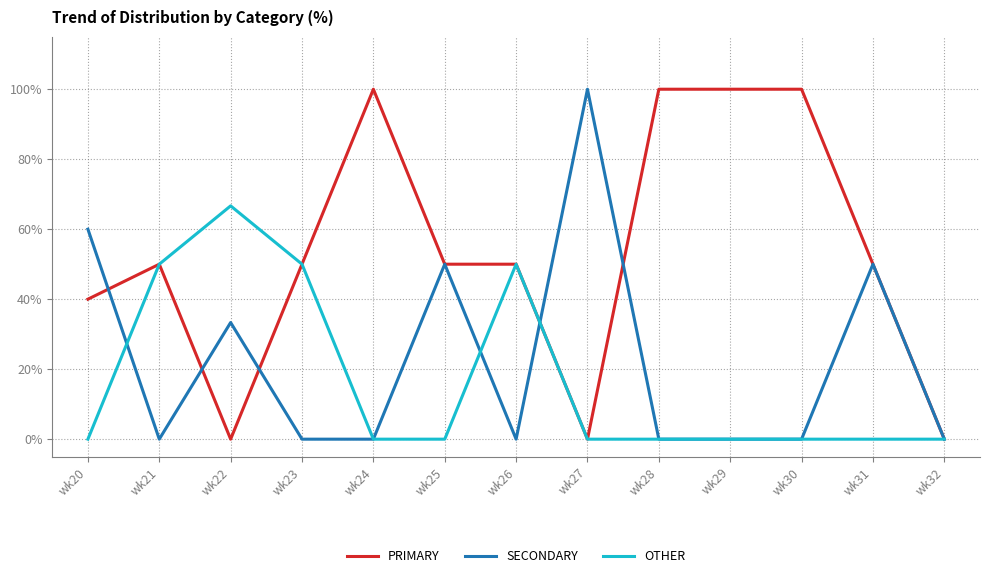

Reading left to right, extract all data points from this chart.

PRIMARY: wk20=40.0	wk21=50.0	wk22=0.0	wk23=50.0	wk24=100.0	wk25=50.0	wk26=50.0	wk27=0.0	wk28=100.0	wk29=100.0	wk30=100.0	wk31=50.0	wk32=0.0
SECONDARY: wk20=60.0	wk21=0.0	wk22=33.3	wk23=0.0	wk24=0.0	wk25=50.0	wk26=0.0	wk27=100.0	wk28=0.0	wk29=0.0	wk30=0.0	wk31=50.0	wk32=0.0
OTHER: wk20=0.0	wk21=50.0	wk22=66.7	wk23=50.0	wk24=0.0	wk25=0.0	wk26=50.0	wk27=0.0	wk28=0.0	wk29=0.0	wk30=0.0	wk31=0.0	wk32=0.0